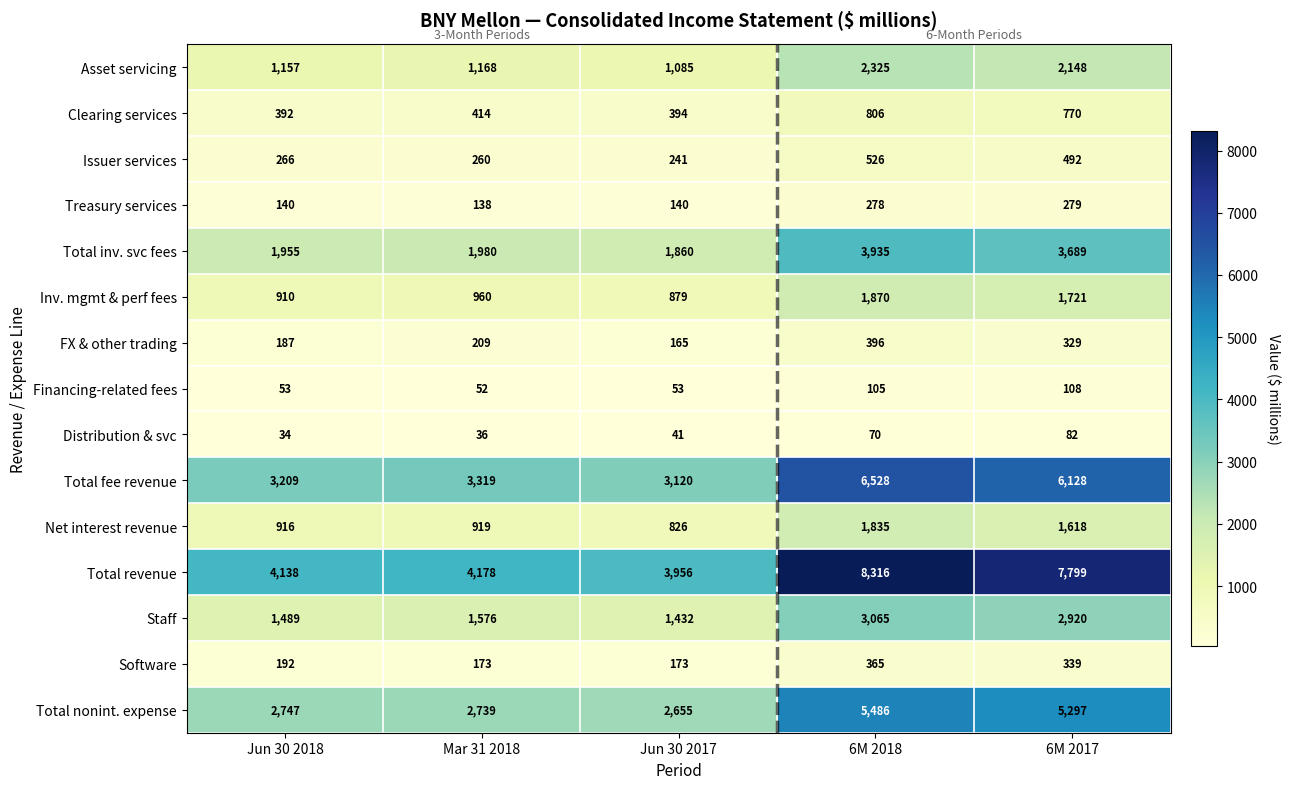

What is the difference between the second highest and minimum values in the Software series?

166